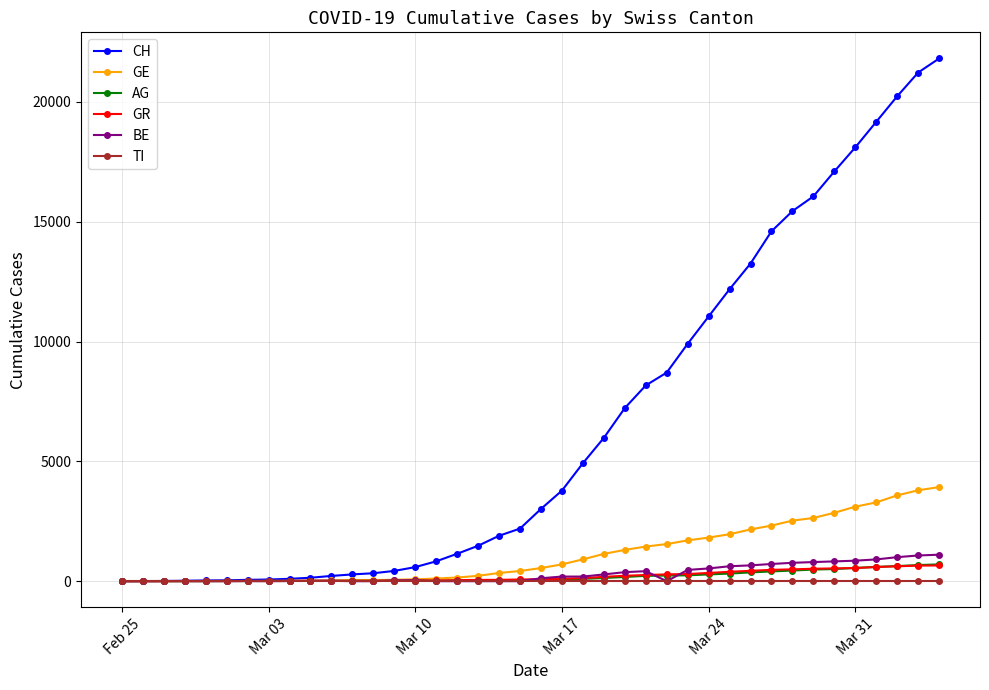

What is the maximum value for GR?

657